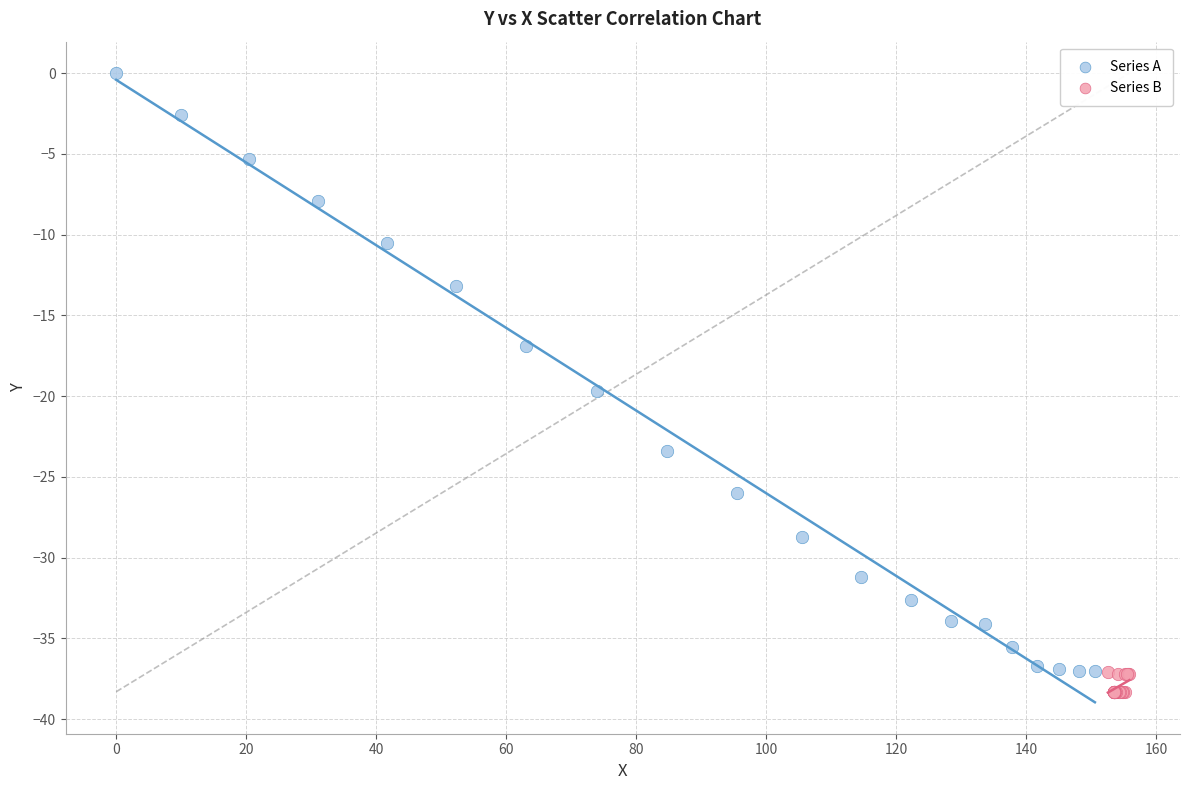

Which series reaches the maximum Y coordinate?

Series A